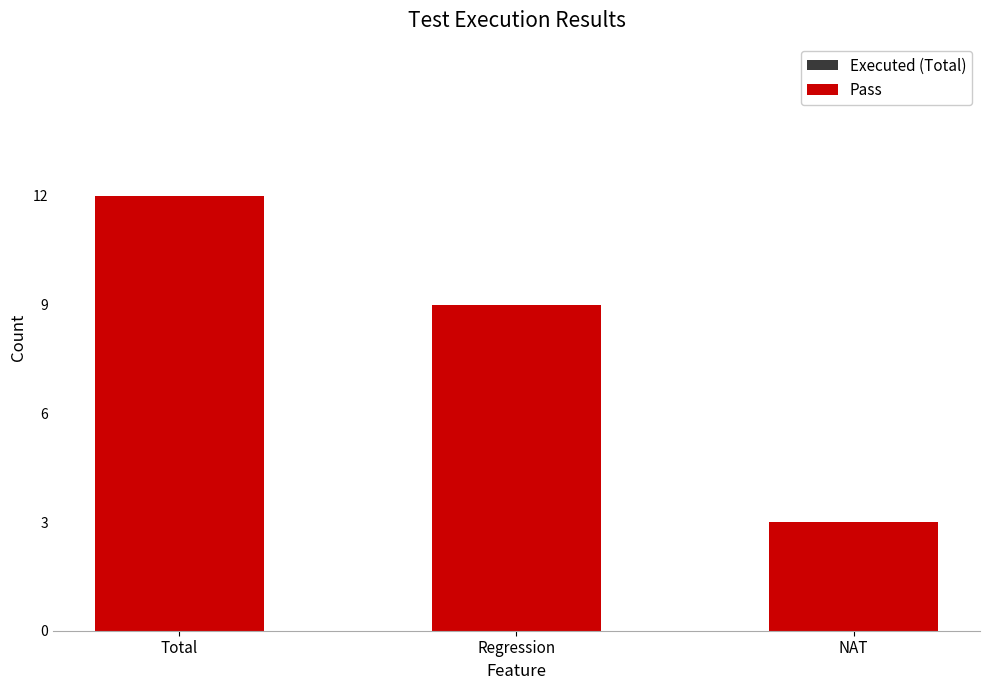

What is the maximum value shown in the chart?

12